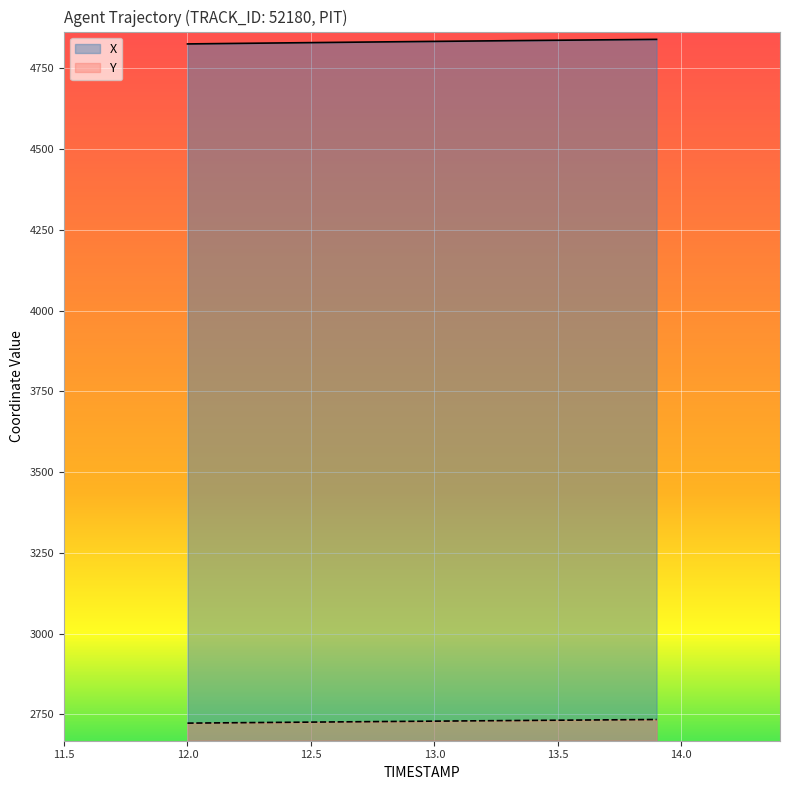

How many categories are shown in the chart?

20